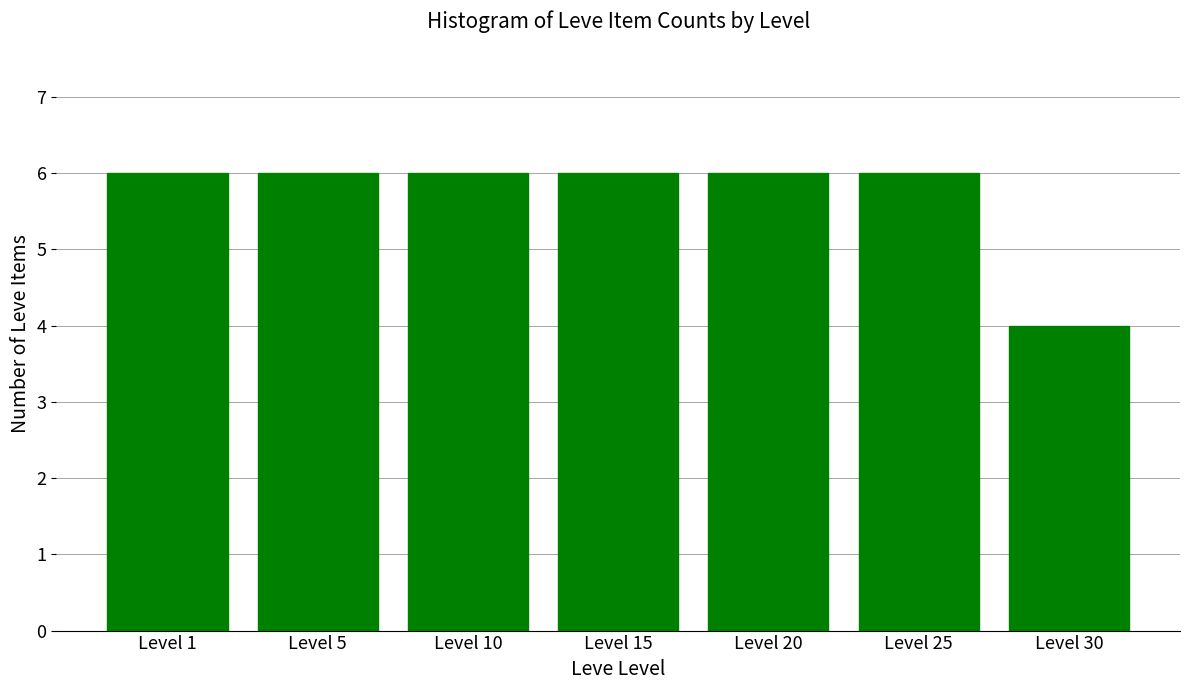

Reading left to right, transcribe all the data shown in this chart.

6	6	6	6	6	6	4